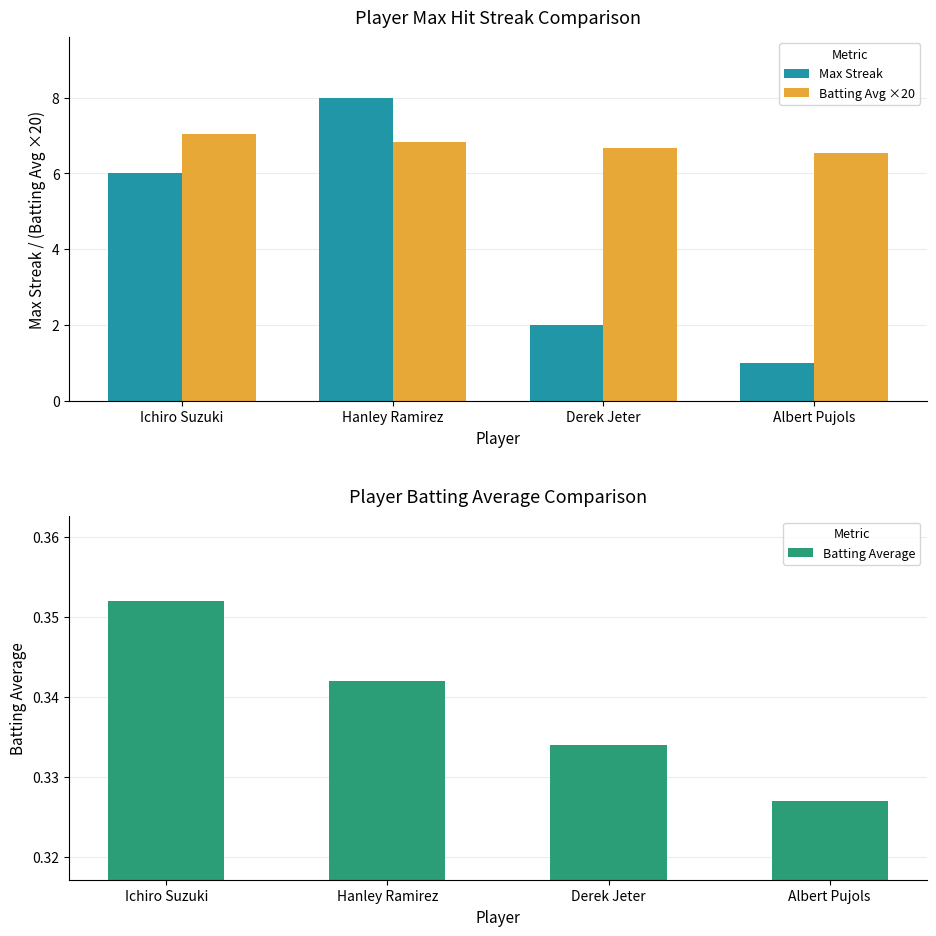

Which has a higher value, Albert Pujols or Ichiro Suzuki?

Ichiro Suzuki